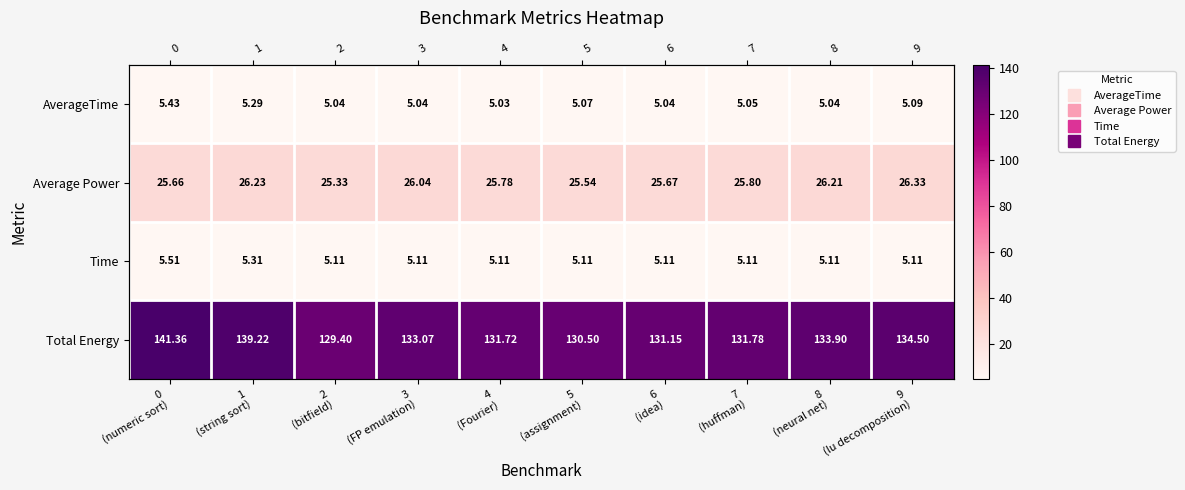

Is the value of Average Power at 9 (lu decomposition) greater than the value of AverageTime at 5 (assignment)?

Yes